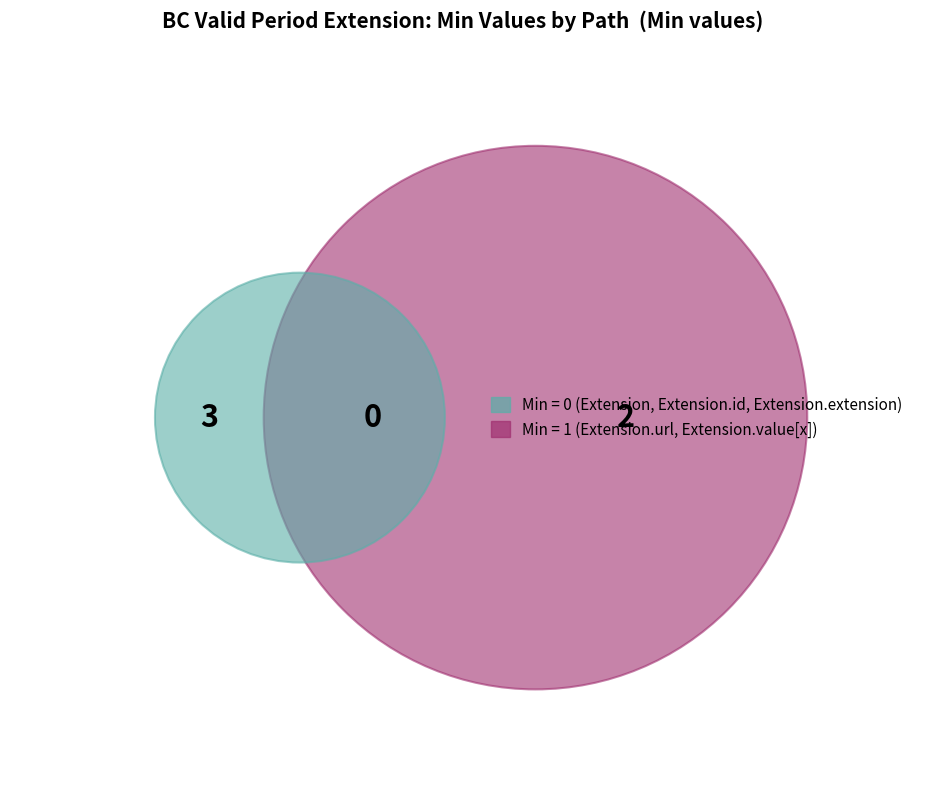

To the nearest percent, what is the average slice percentage?

20%